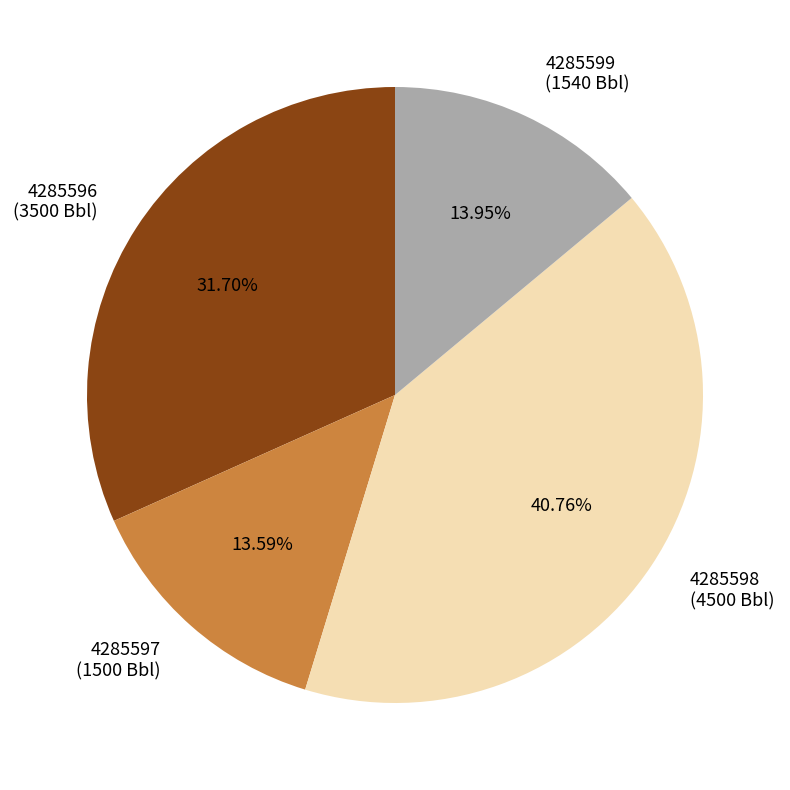

Is the sum of 4285596 and 4285599 greater than half?

No